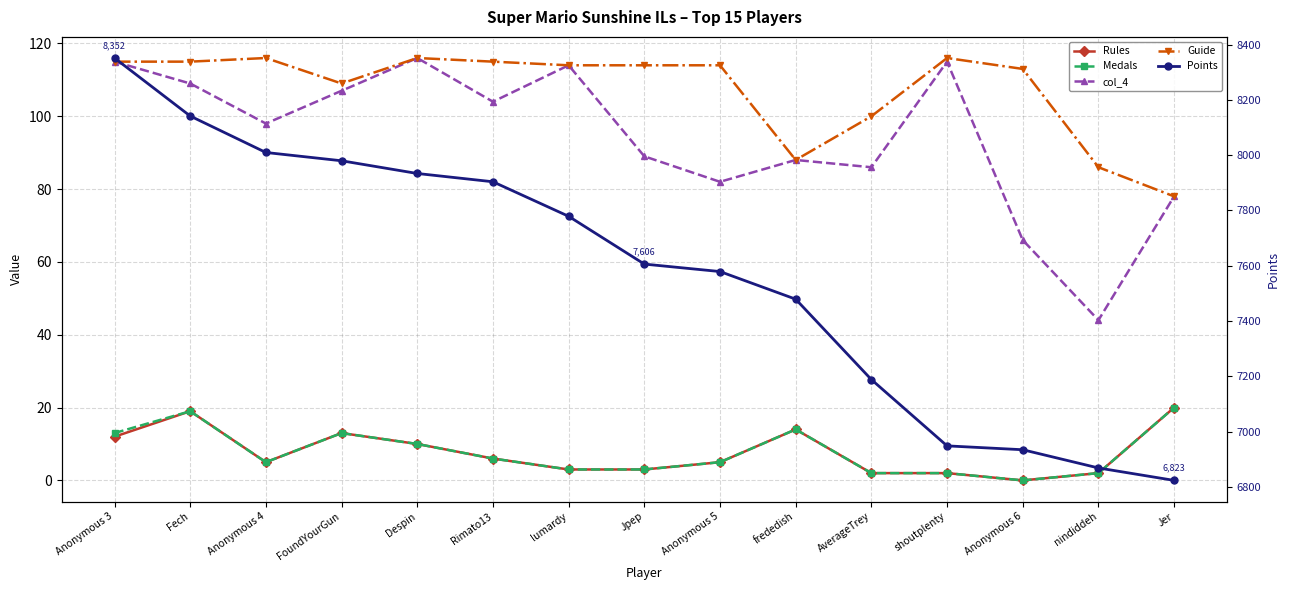

How many categories are shown in the chart?

15